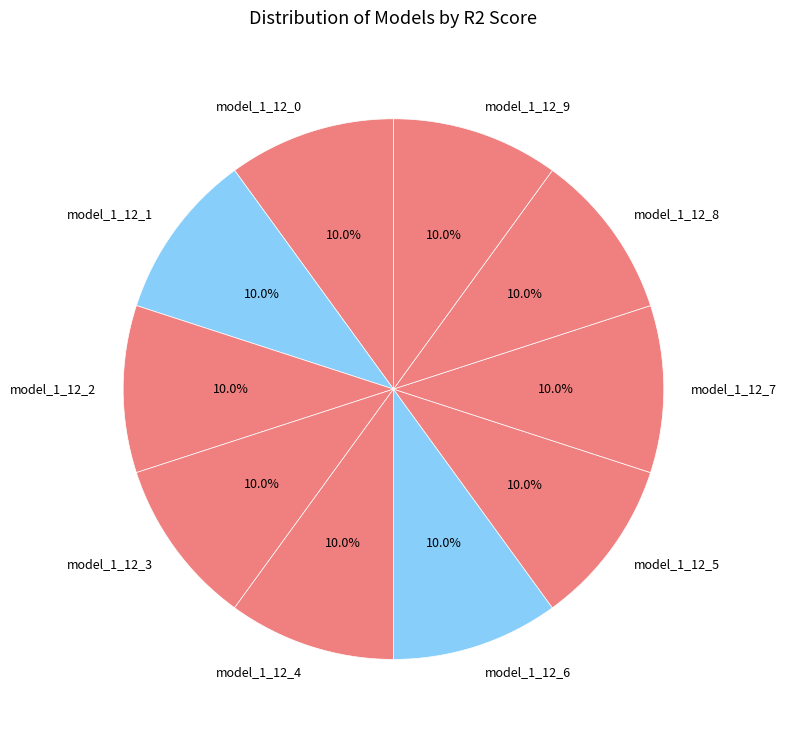

What portion of the pie excludes model_1_12_8?

90.0%